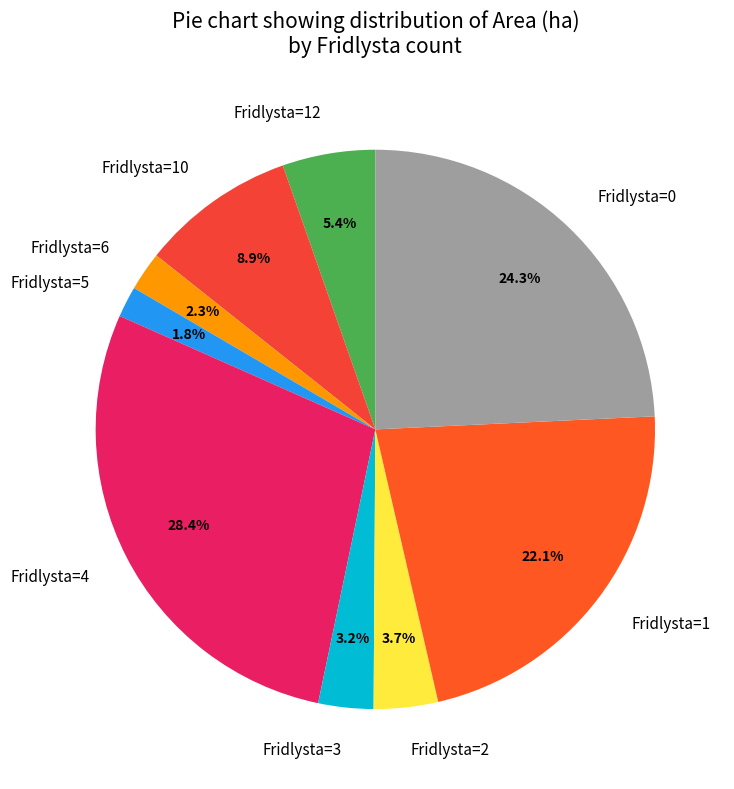

Which slice is the largest?

Fridlysta=4